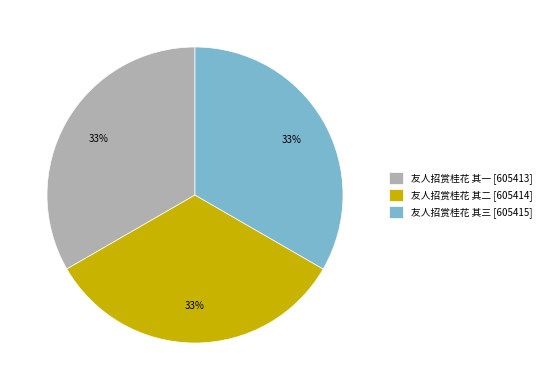

To the nearest percent, what is the average slice percentage?

33%